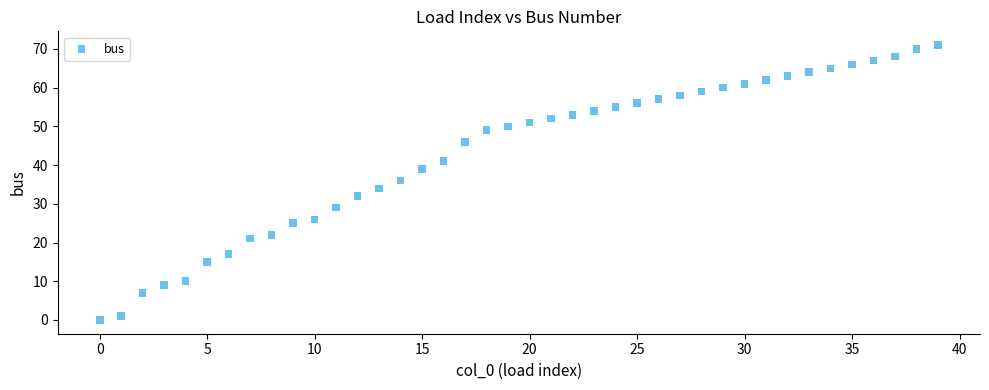

What is the range of Y values (max minus min)?

71